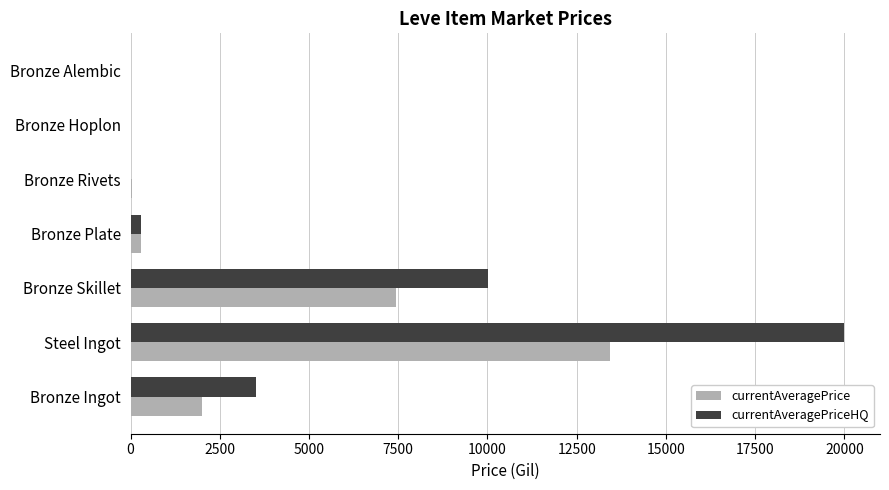

At which category is the sum across all series the highest?

Steel Ingot